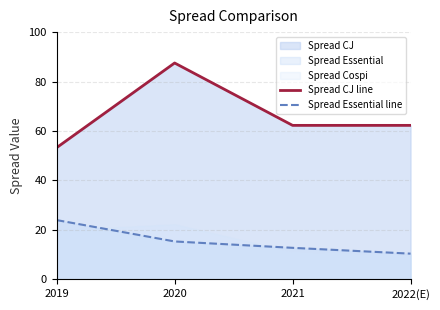

What is the sum of all Spread Essential line values?

62.5